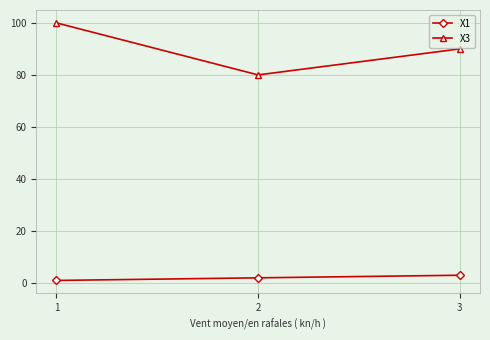

What is the smallest value displayed?

1